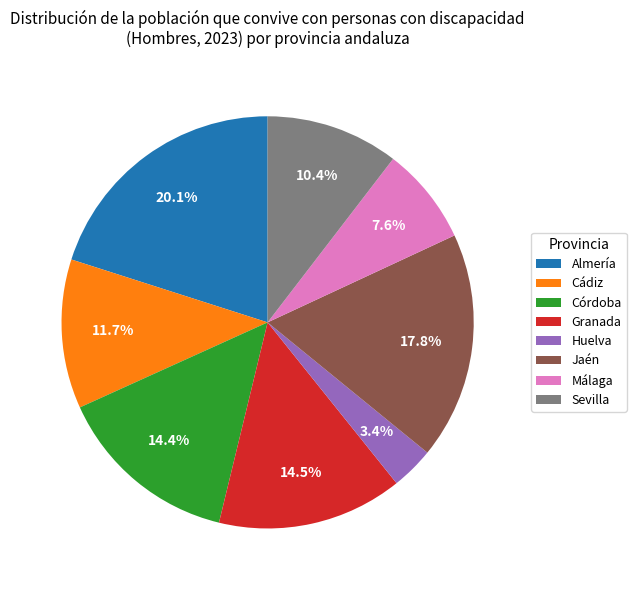

Between Jaén and Sevilla, which is larger?

Jaén